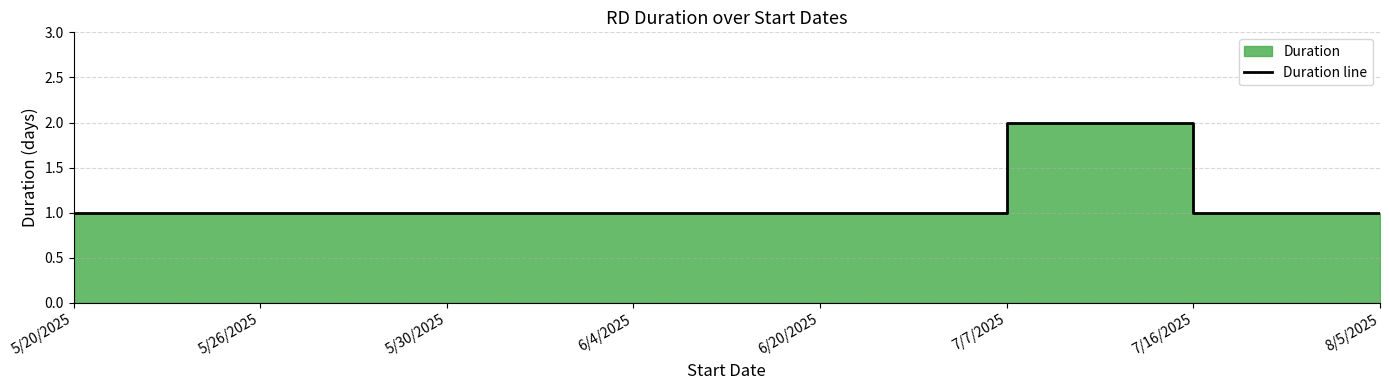

The chart shows a value of 1 at 5/20/2025. True or false?

True